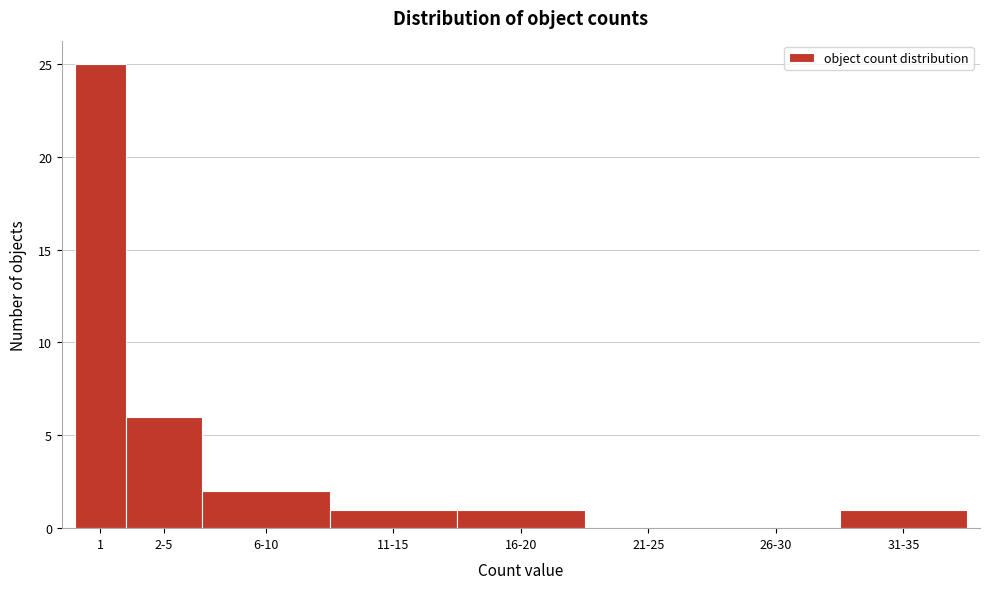

Reading left to right, extract all data points from this chart.

1=25	2-5=6	6-10=2	11-15=1	16-20=1	21-25=0	26-30=0	31-35=1